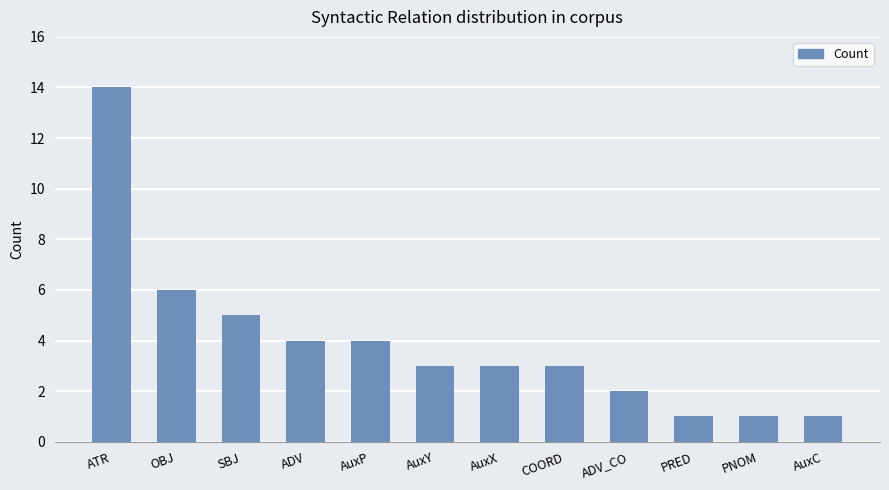

What is the value of the 1st bar from the left?

14